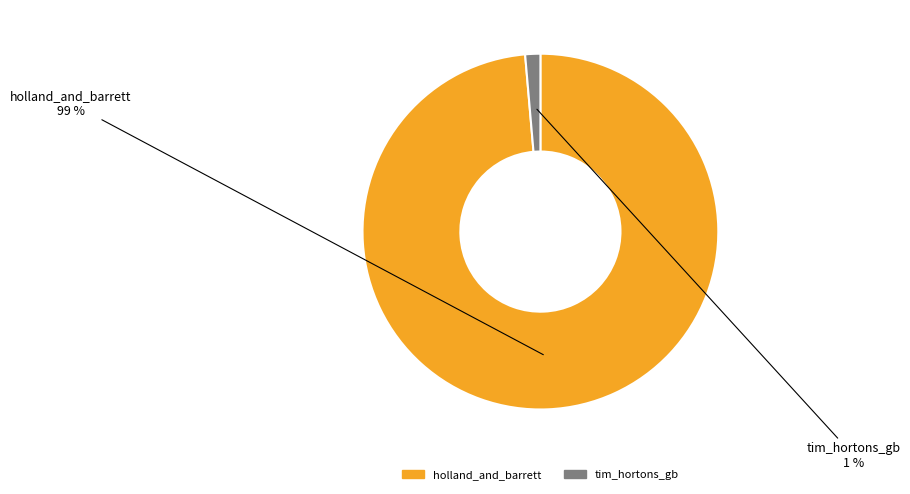

How many slices are in this pie chart?

2